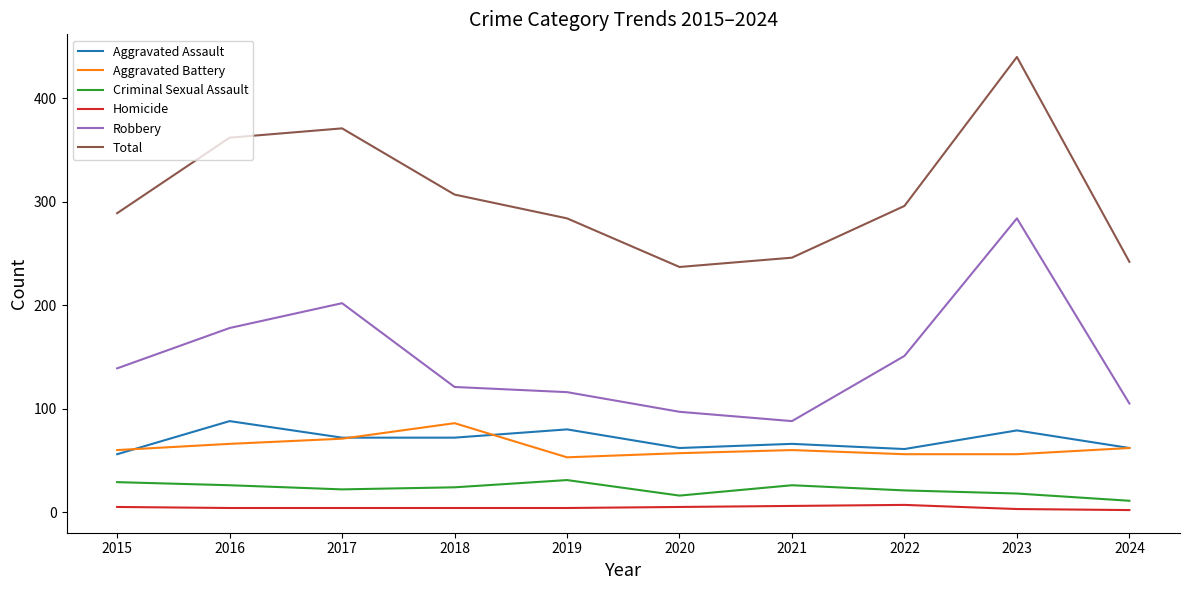

True or false: Aggravated Assault and Homicide cross at least once.

False